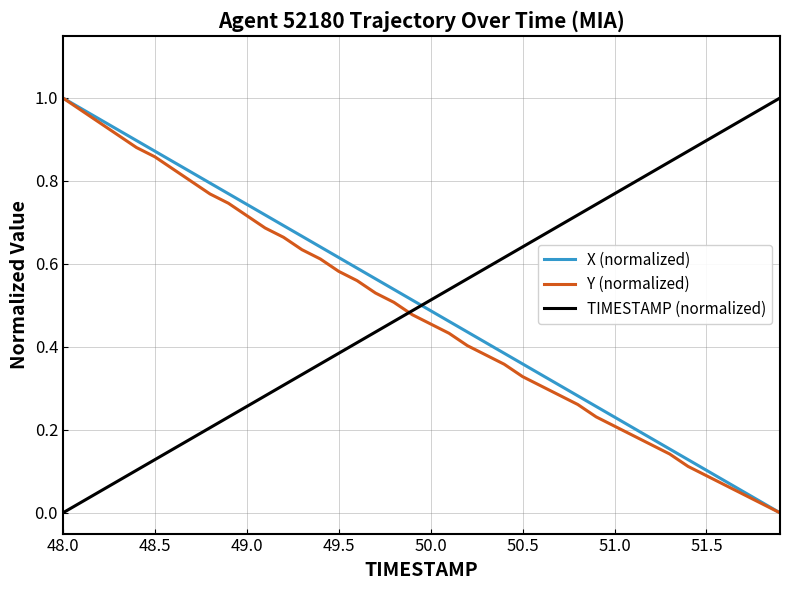

True or false: TIMESTAMP (normalized) and X (normalized) intersect in this chart.

True